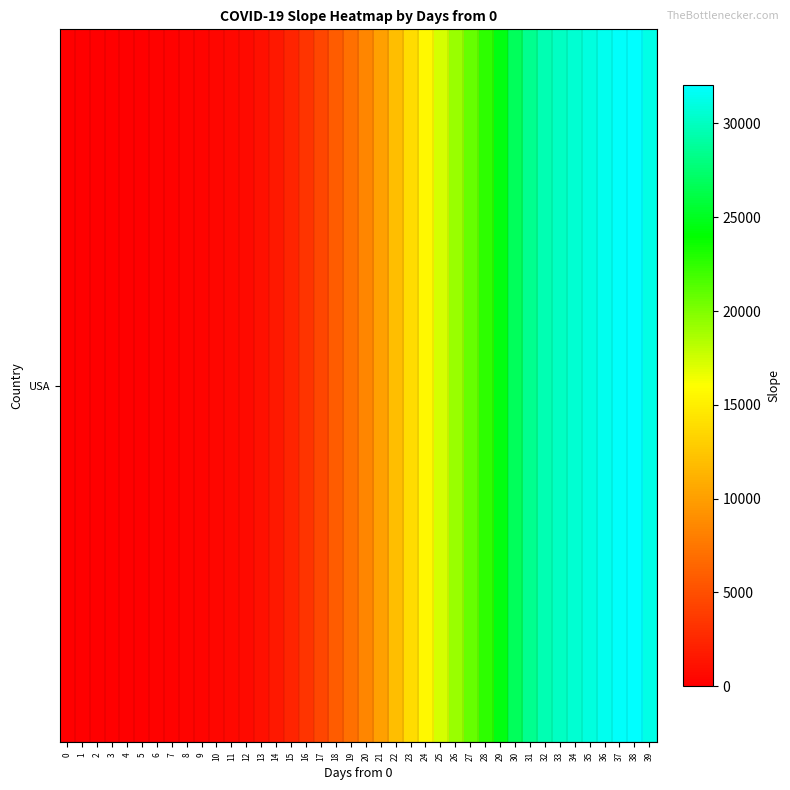

Reading left to right, transcribe all the data shown in this chart.

0.0	0.0	0.0	0.0	0.0	0.0	159.5	200.7	256.5	342.1	444.3	553.8	734.1	1057.4	1614.6	2349.2	3304.5	4462.9	5877.8	7104.2	8479.4	10080.1	11933.4	13874.2	15607.3	17277.7	19153.8	20821.3	22541.3	24564.5	26875.8	28502.6	29572.5	30146.1	30599.0	31006.7	31526.8	31791.2	32029.5	31233.1